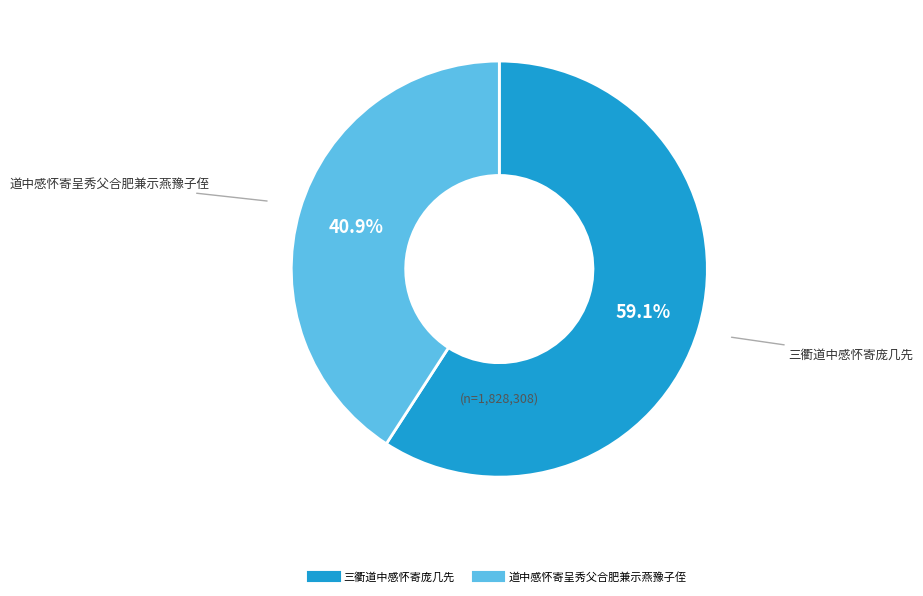

To the nearest percent, what percentage of the pie is 道中感怀寄呈秀父合肥兼示燕豫子侄?

41%